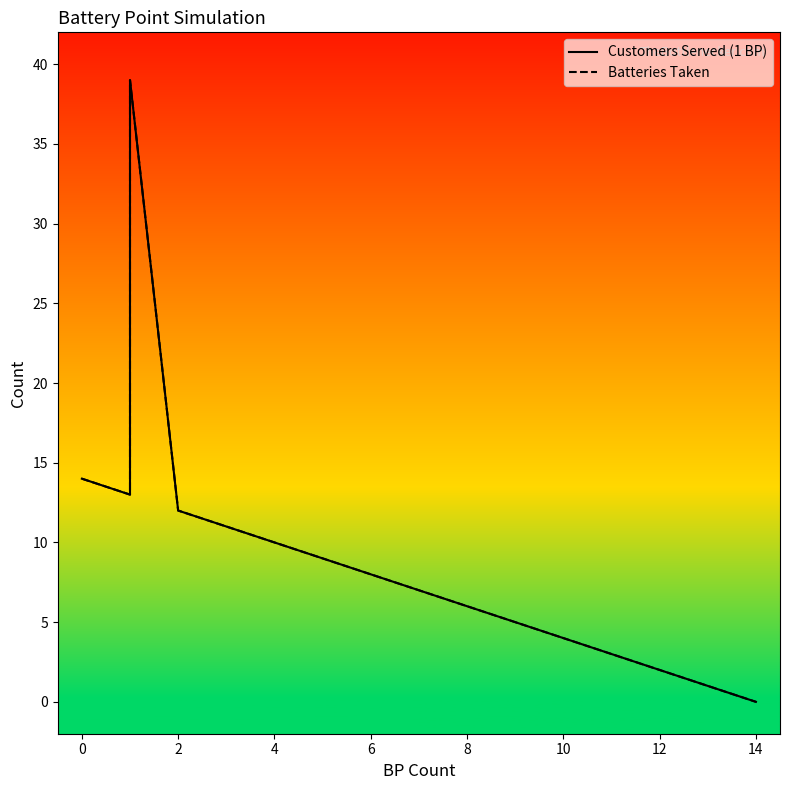

Which series has the largest total across all categories?

Customers Served (1 BP)